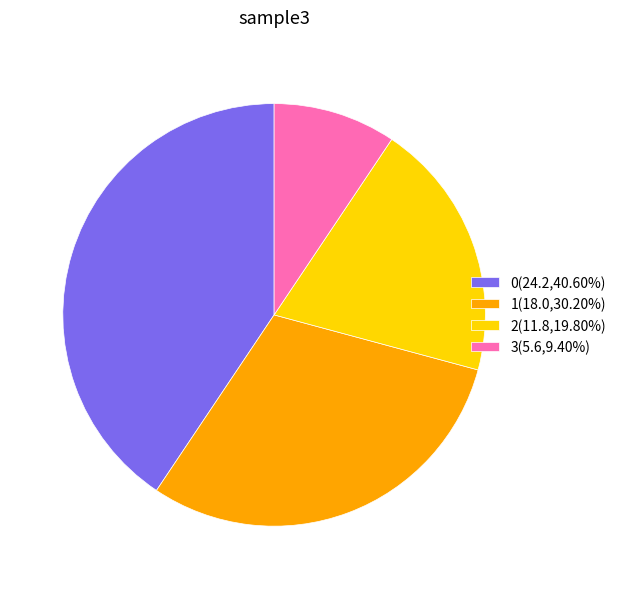

Is there a majority slice in this chart?

No